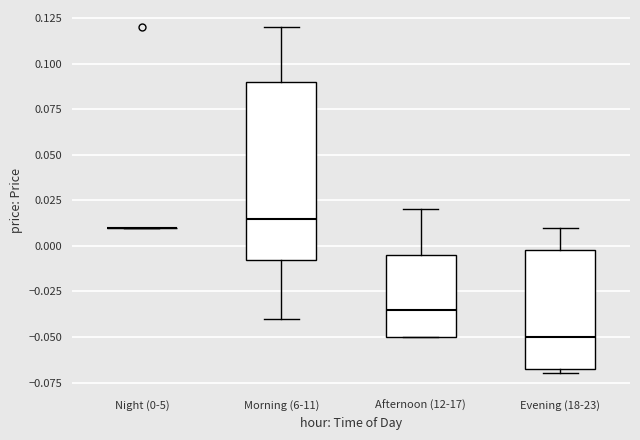

Where does the upper whisker of the box for Evening (18-23) end on the y-axis? The values are not printed on the chart, so give them approximately, as read against the axis.

0.010